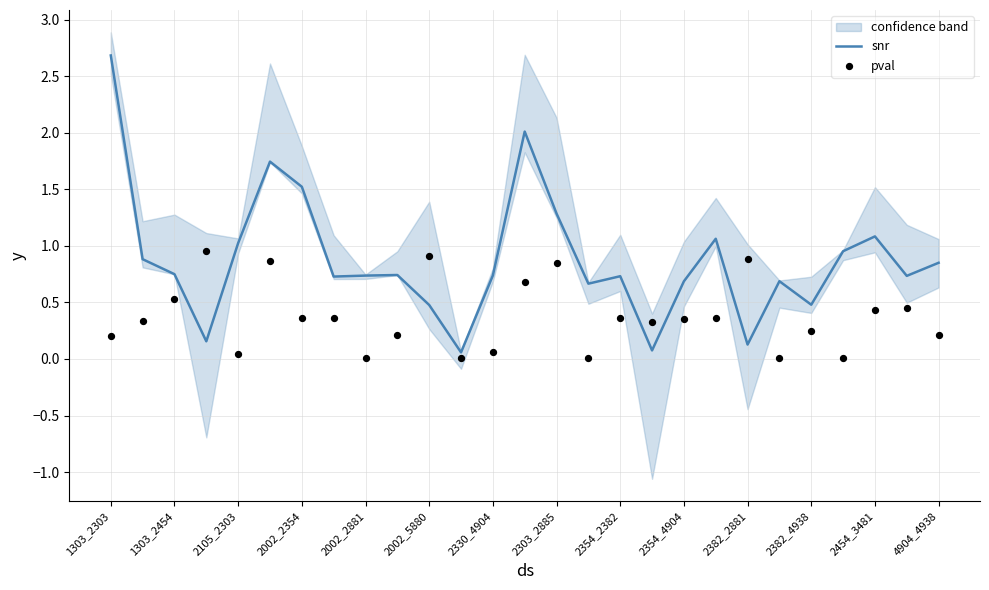

At which category is the sum across all series the highest?

1303_2303